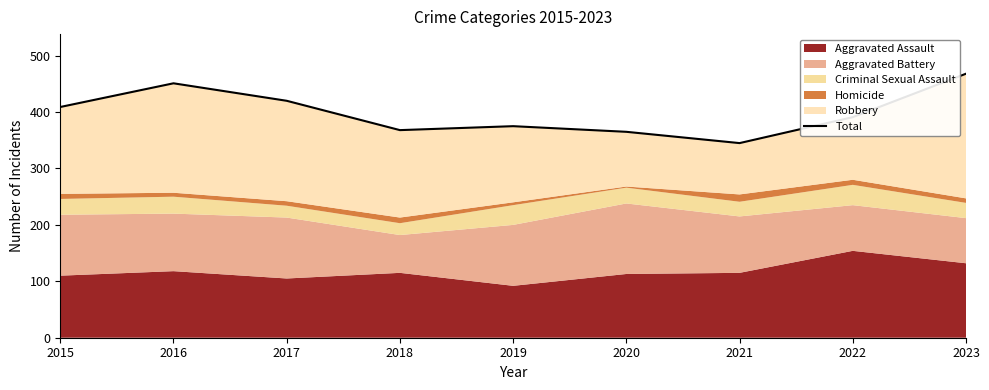

Which has a higher value, 2017 or 2016?

2016